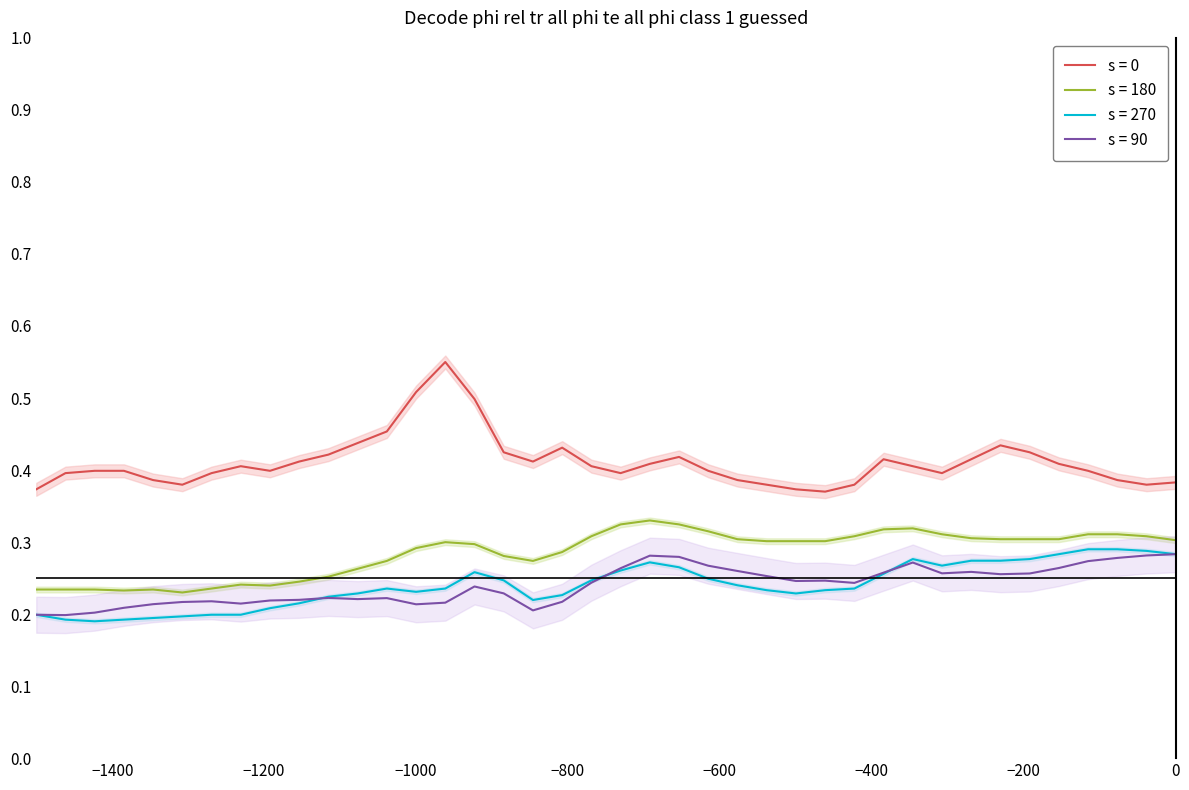

True or false: s = 0 and s = 90 intersect in this chart.

False